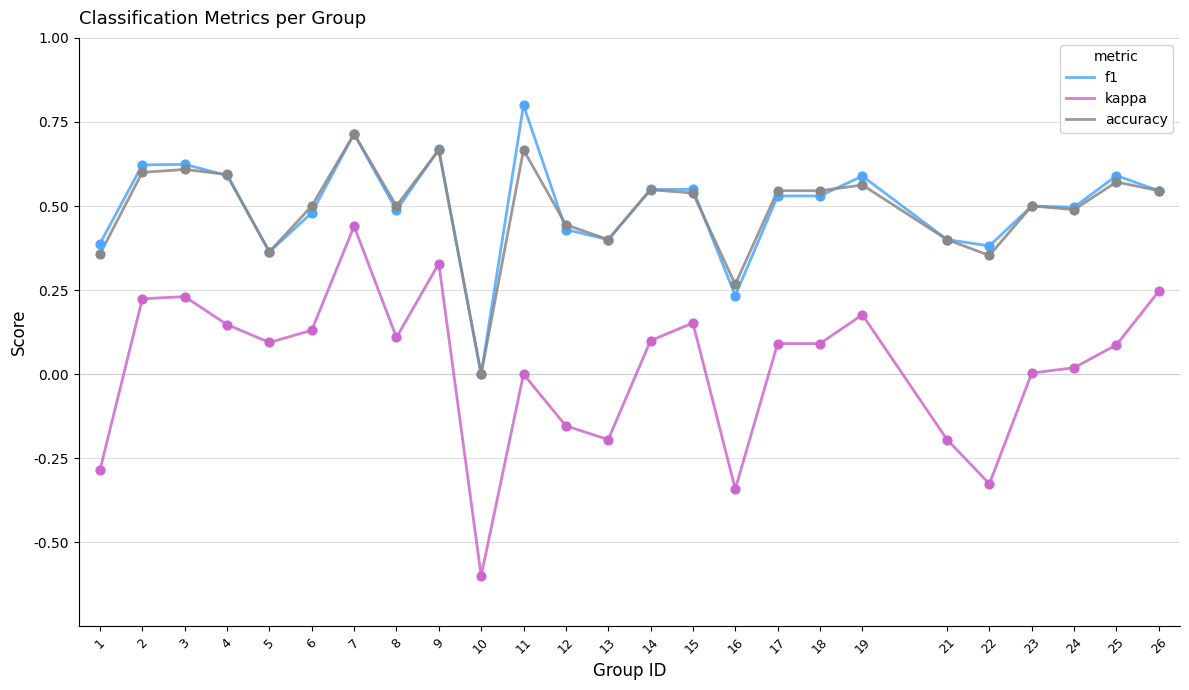

Which series has the largest range (max minus min)?

kappa